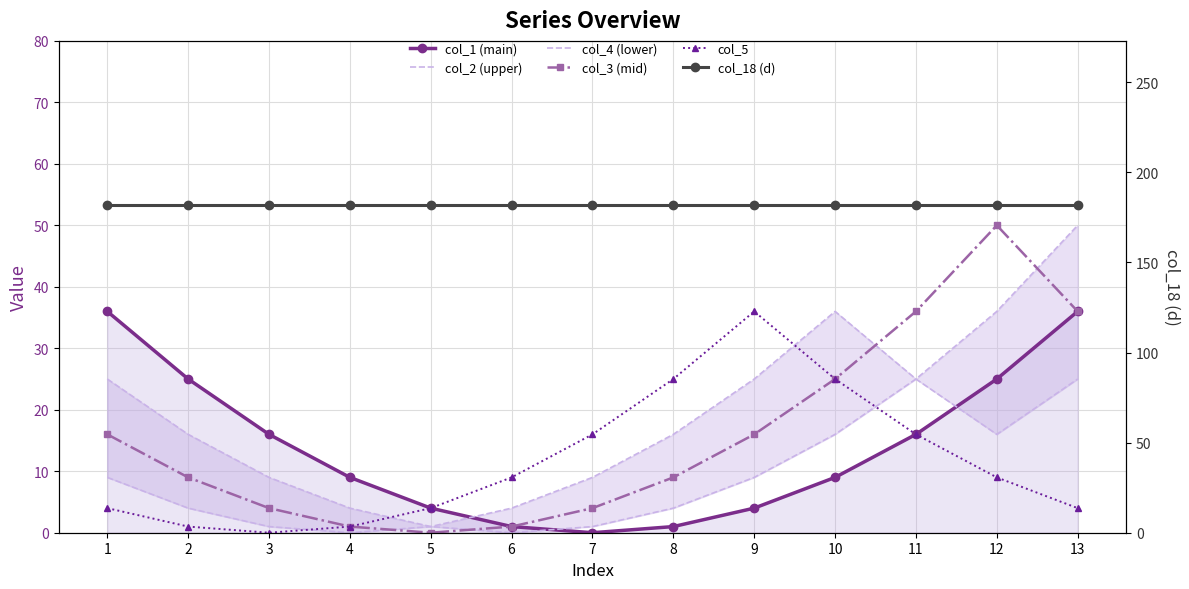

Reading right to left, transcribe all the data shown in this chart.

col_1 (main): 13=36	12=25	11=16	10=9	9=4	8=1	7=0	6=1	5=4	4=9	3=16	2=25	1=36
col_2 (upper): 13=50	12=36	11=25	10=16	9=9	8=4	7=1	6=0	5=1	4=4	3=9	2=16	1=25
col_4 (lower): 13=25	12=16	11=25	10=36	9=25	8=16	7=9	6=4	5=1	4=0	3=1	2=4	1=9
col_3 (mid): 13=36	12=50	11=36	10=25	9=16	8=9	7=4	6=1	5=0	4=1	3=4	2=9	1=16
col_5: 13=4	12=9	11=16	10=25	9=36	8=25	7=16	6=9	5=4	4=1	3=0	2=1	1=4
col_18 (d): 13=182	12=182	11=182	10=182	9=182	8=182	7=182	6=182	5=182	4=182	3=182	2=182	1=182